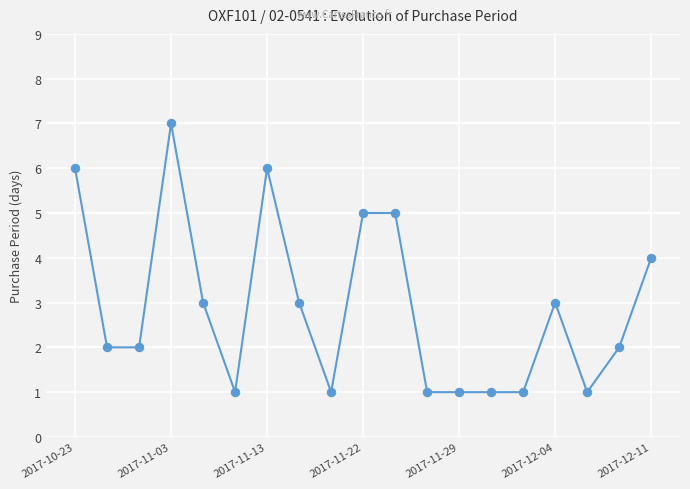

True or false: the data has more than 0 interior local peaks.

True